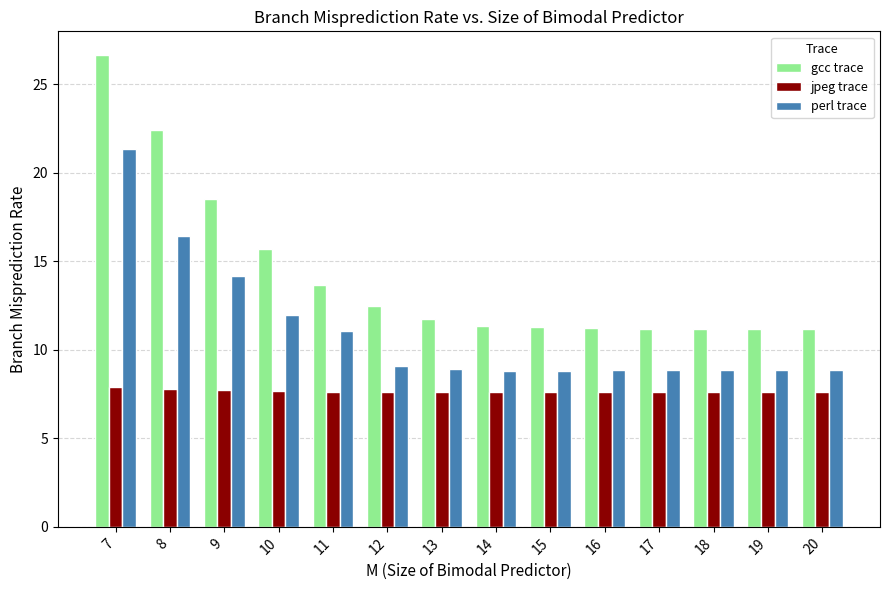

What is the value of the perl trace bar at the 3rd from the left?

14.1